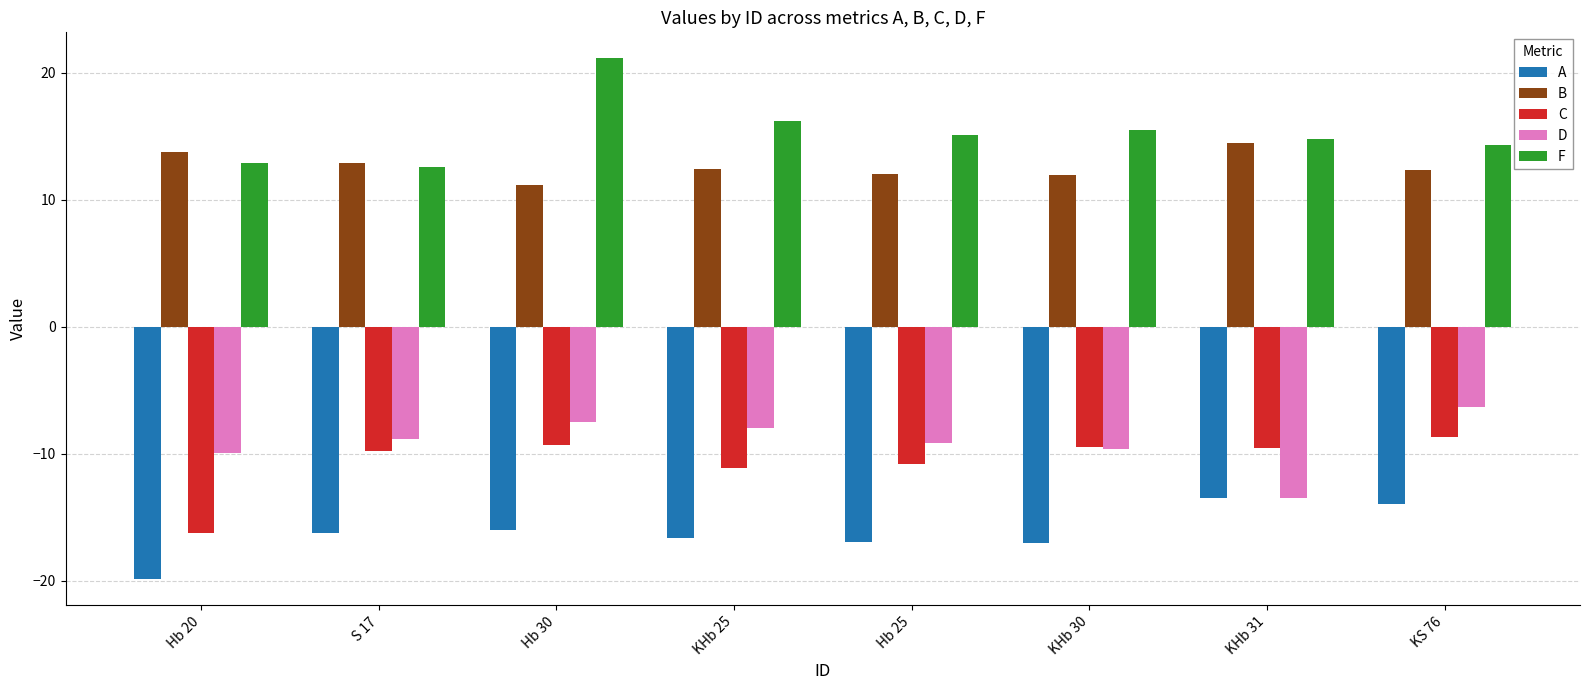

At which label does B reach its minimum?

Hb 30